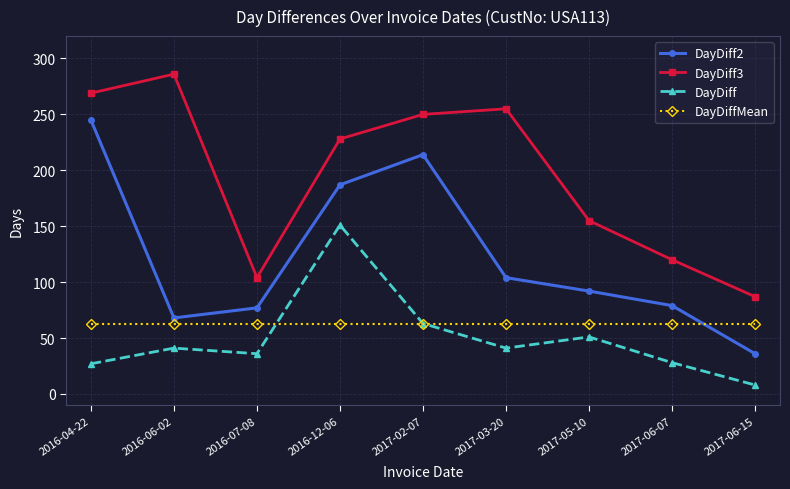

The DayDiff3 series shows 104.0 at 2016-07-08. True or false?

True